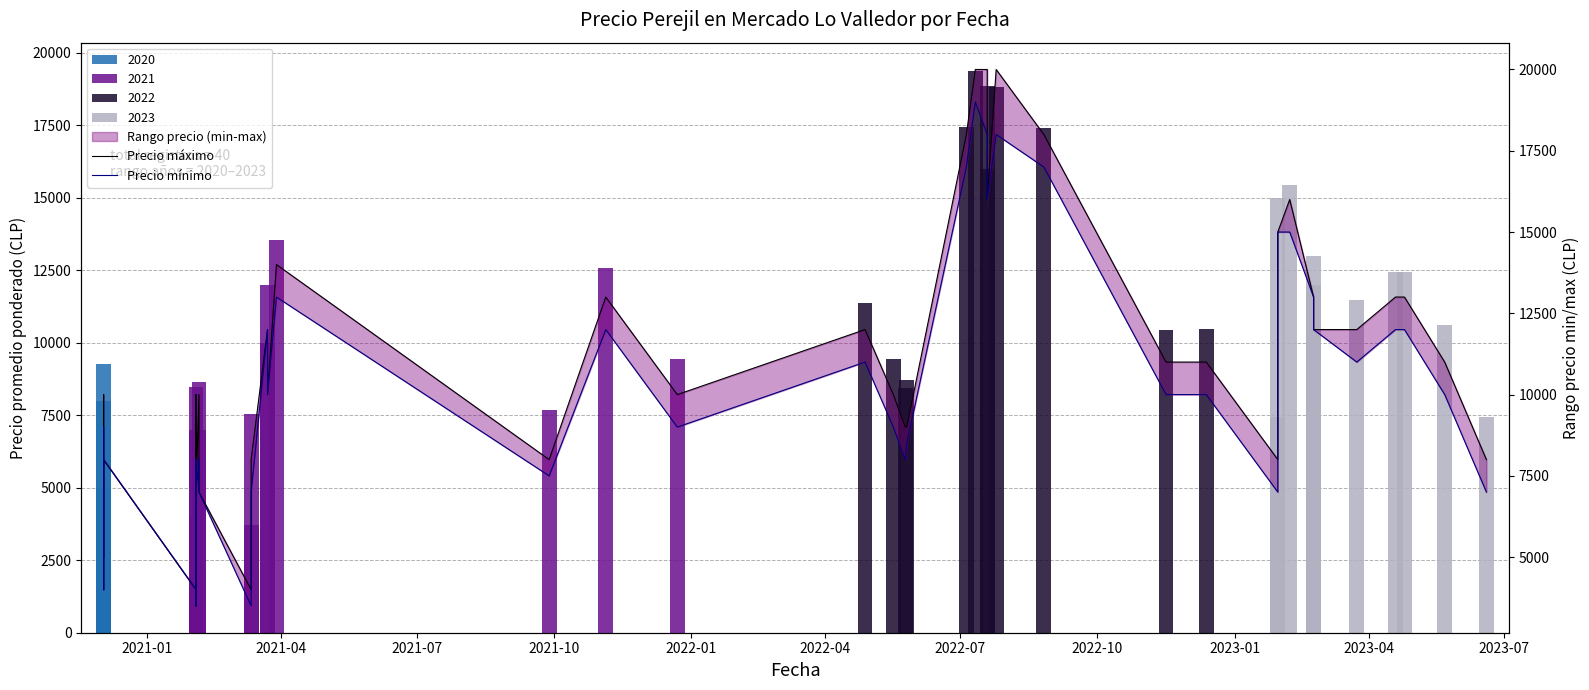

Rank the series by their maximum value, from highest to lowest.

Precio máximo, Precio mínimo